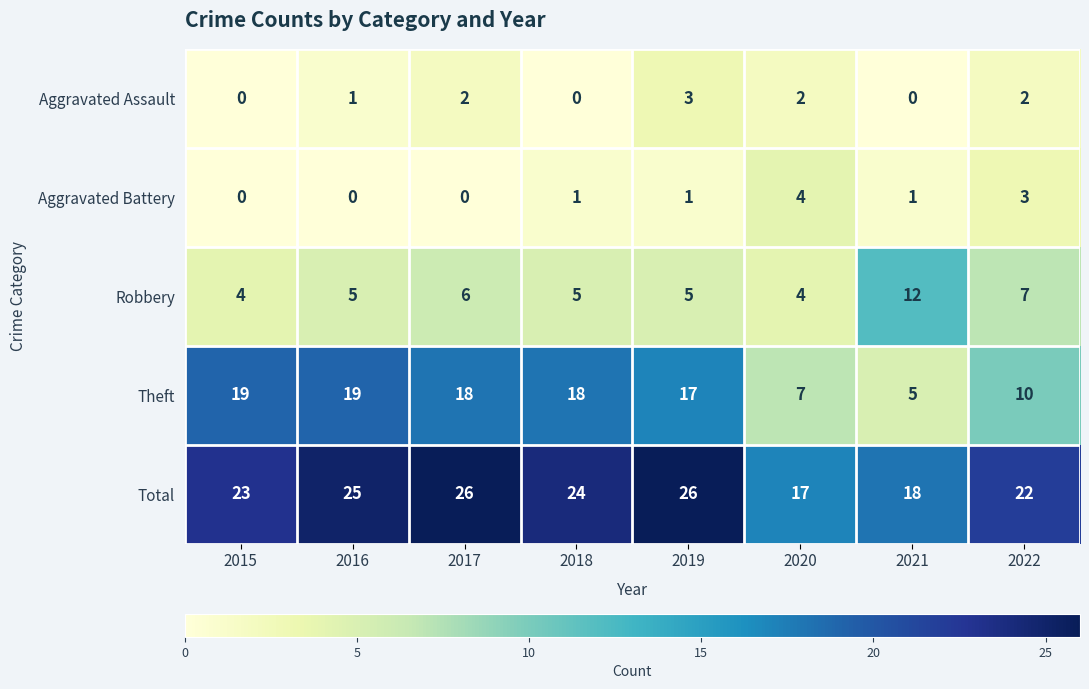

The Theft series shows 4 at 2020. True or false?

False